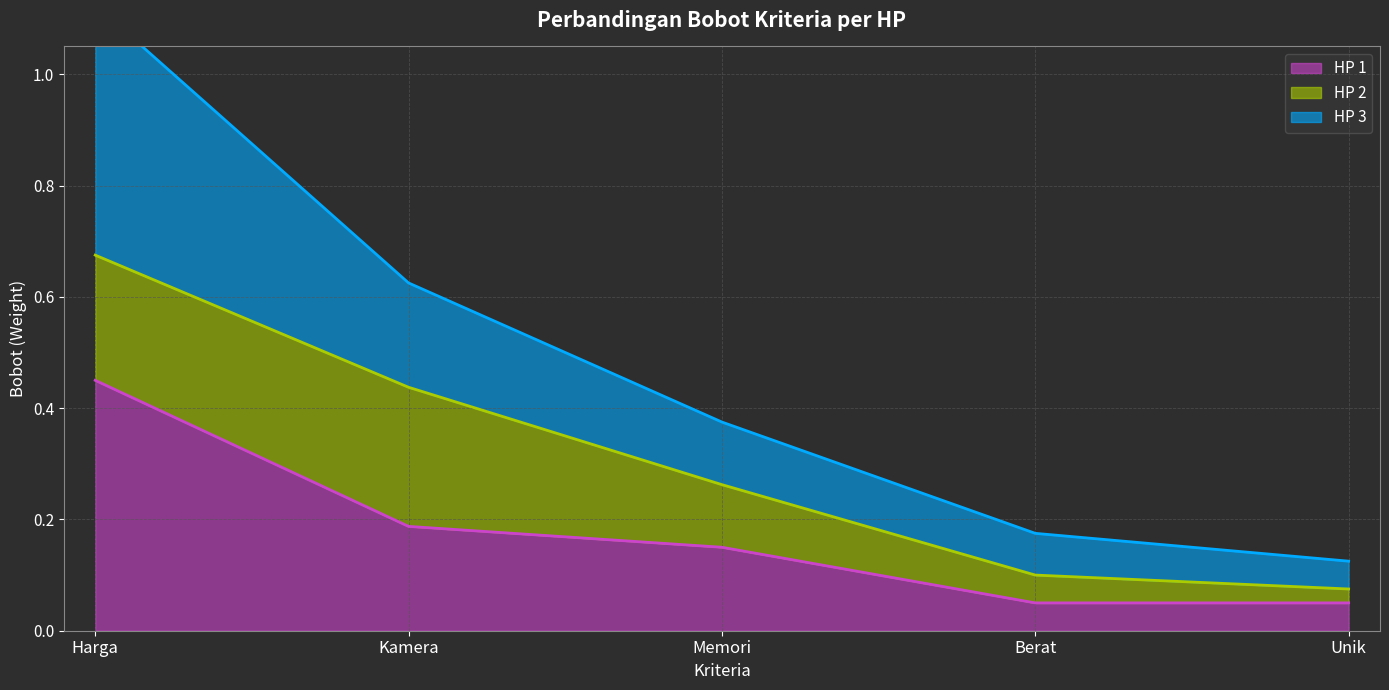

True or false: HP 1 and HP 3 intersect in this chart.

False